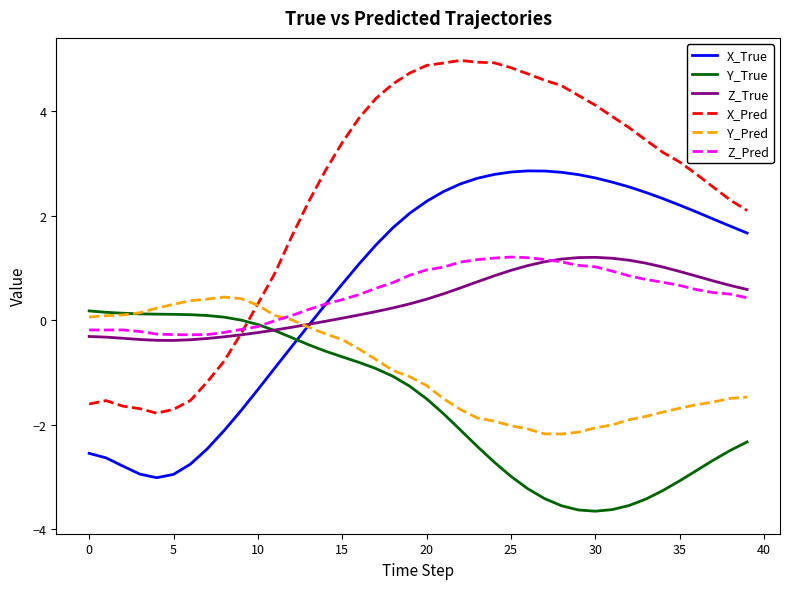

What is the maximum value shown in the chart?

5.0